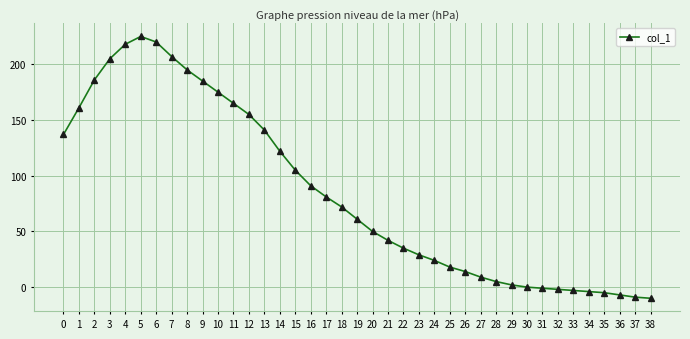

What is the minimum value shown in the chart?

-10